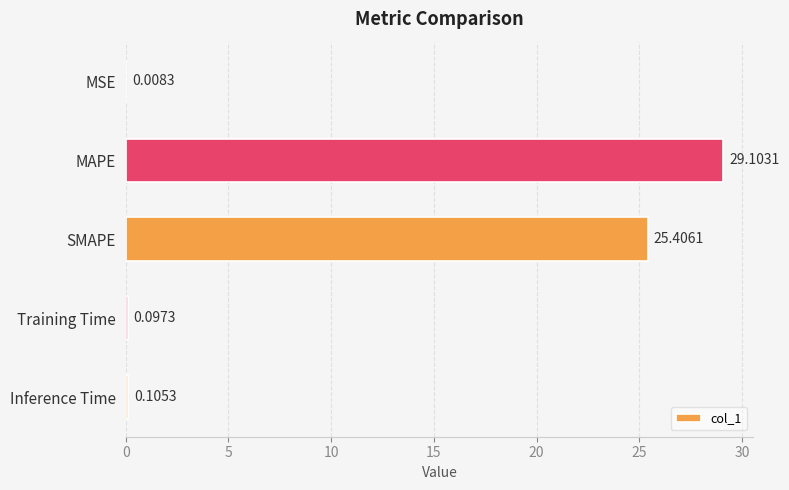

At which label is the value closest to 14?

SMAPE